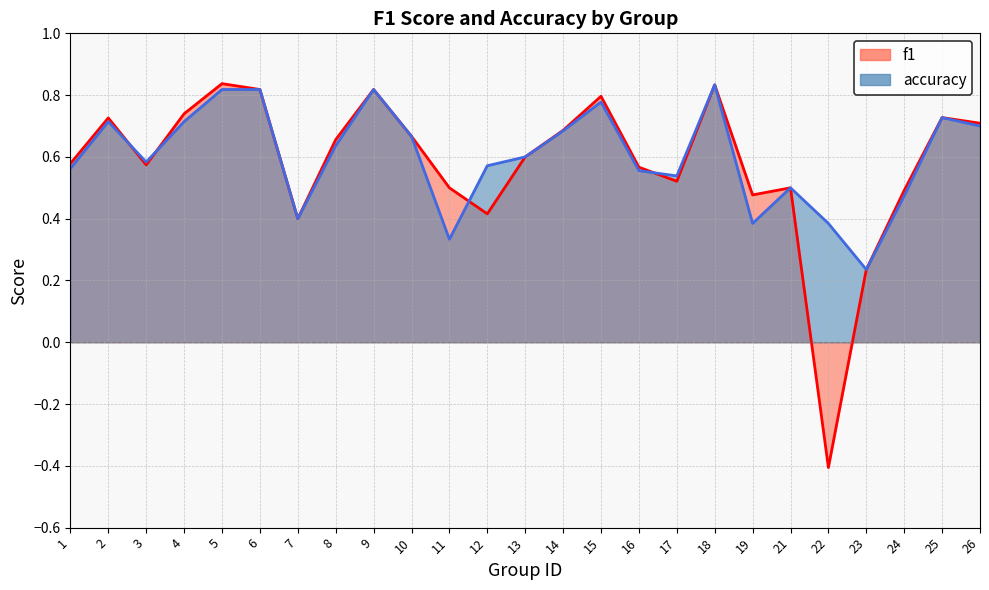

Which has a higher value, 19 or 25?

25